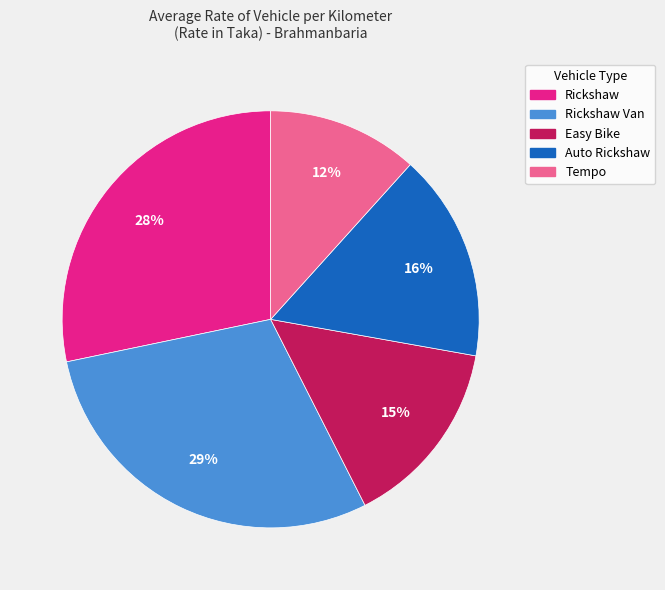

Is there any slice that represents more than half of the pie?

No